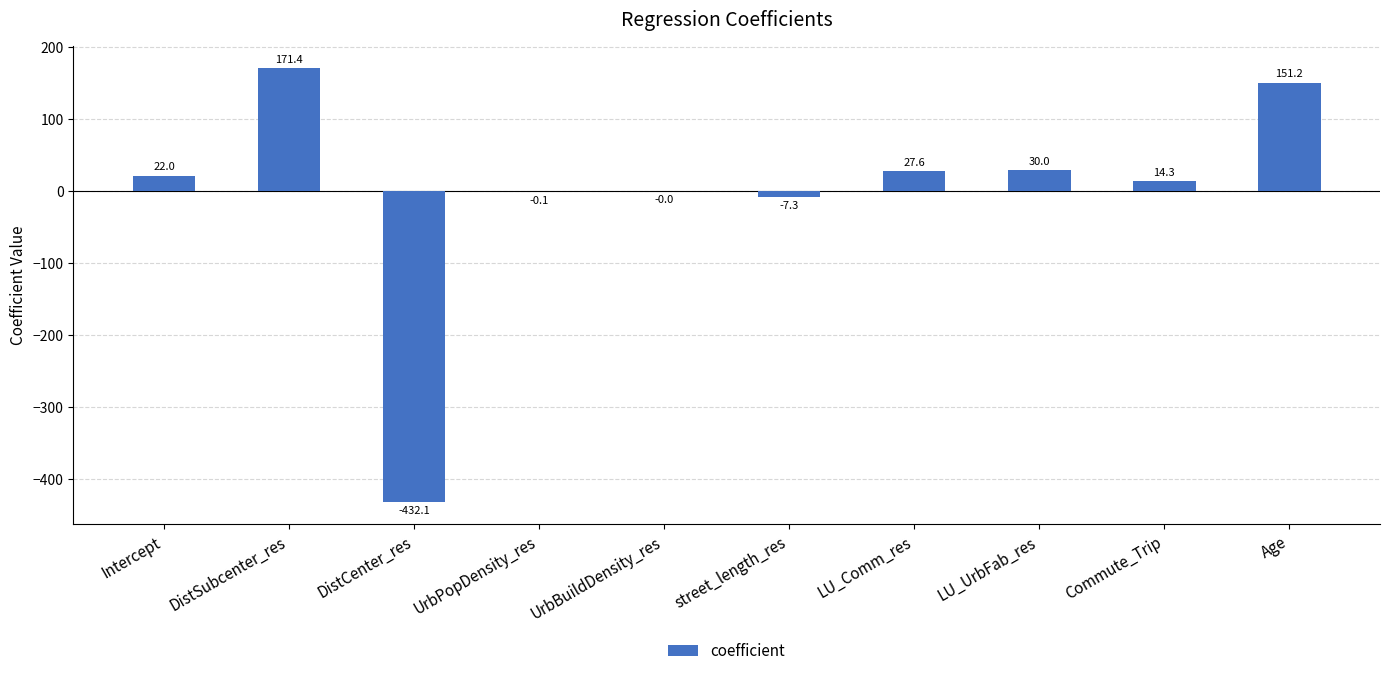

Where is the data nearest to the value -130?

street_length_res